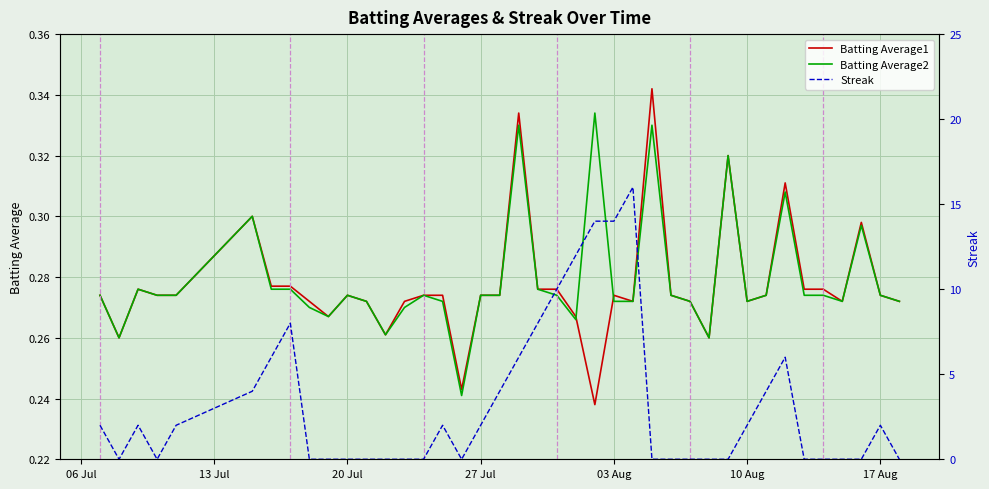

What is the label of the 3rd point from the left?

20 Jul